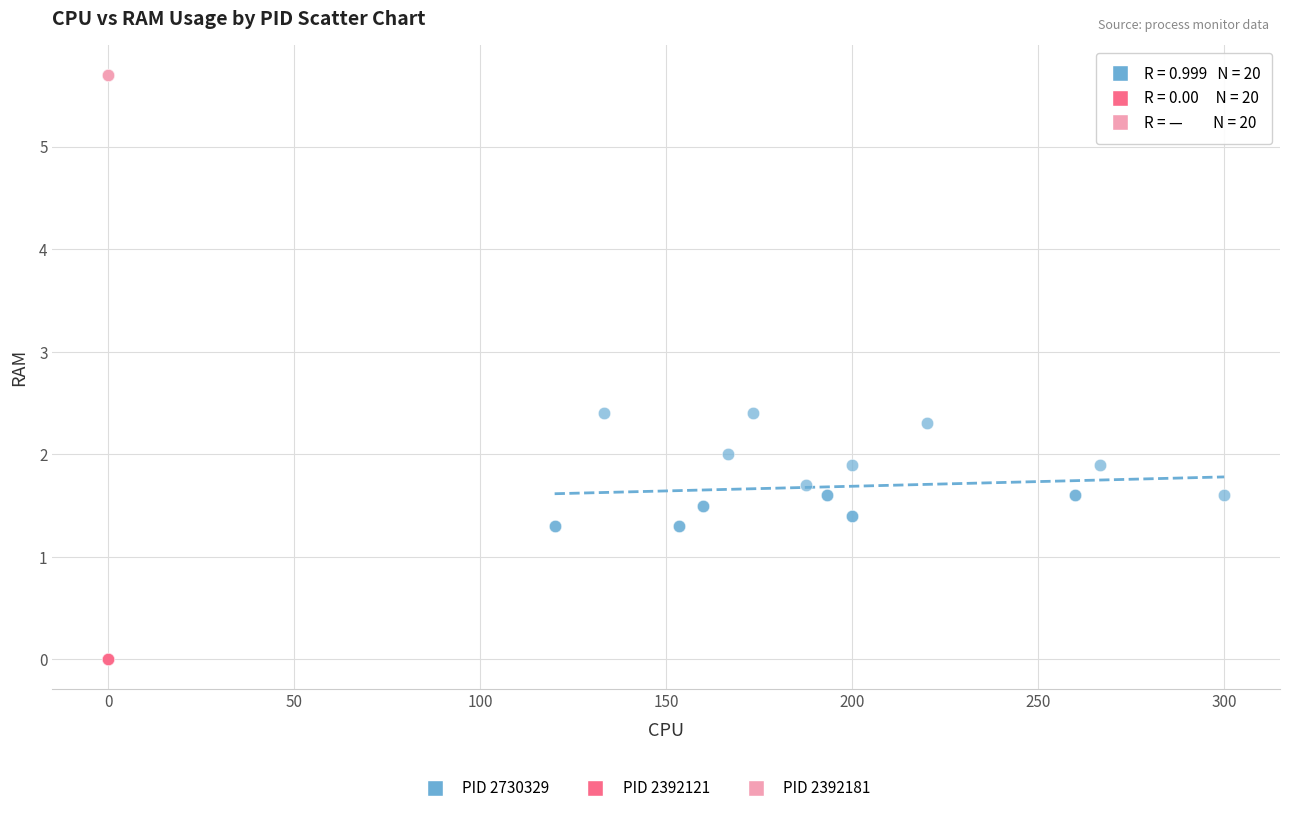

Which series reaches the maximum Y coordinate?

PID 2392181